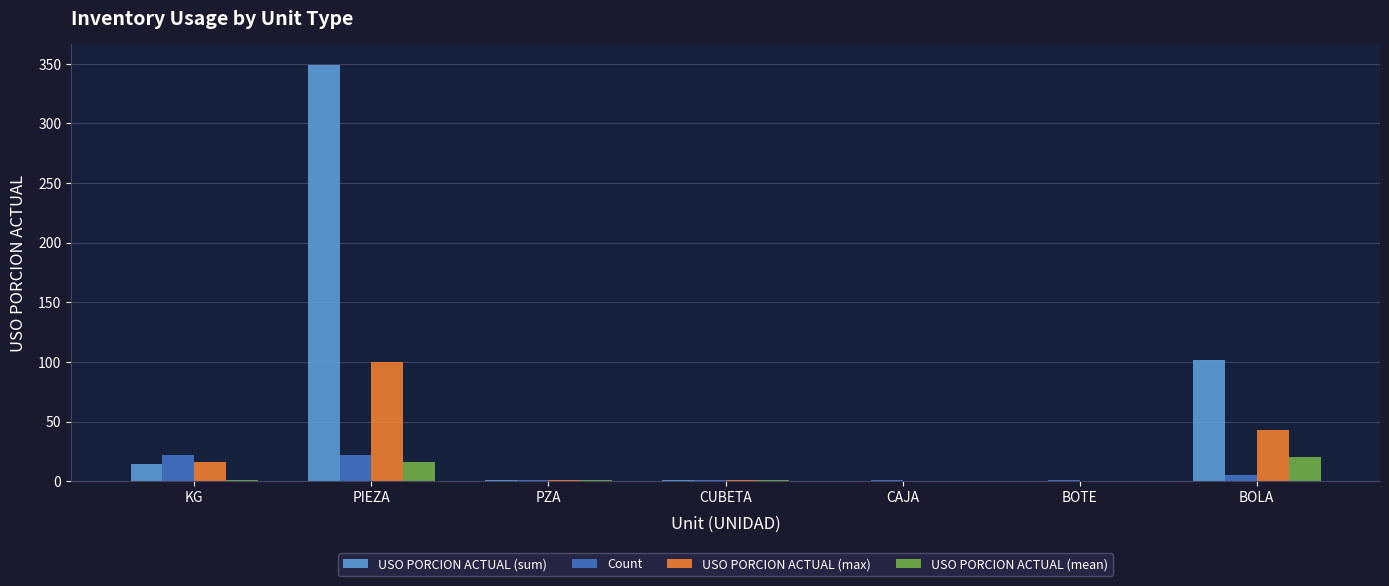

At which label does USO PORCION ACTUAL (mean) reach its peak?

BOLA